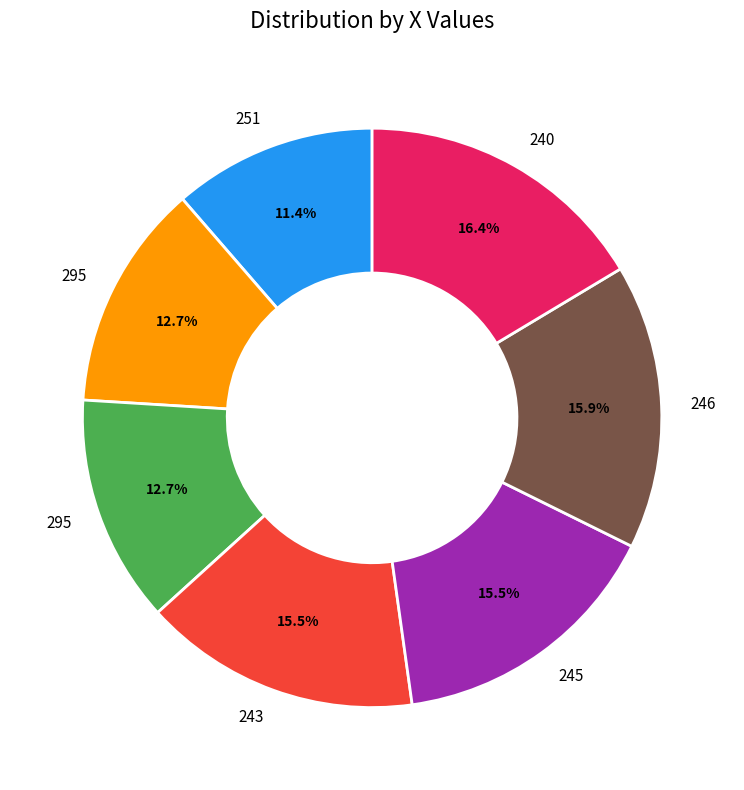

Does any single category account for the majority?

No